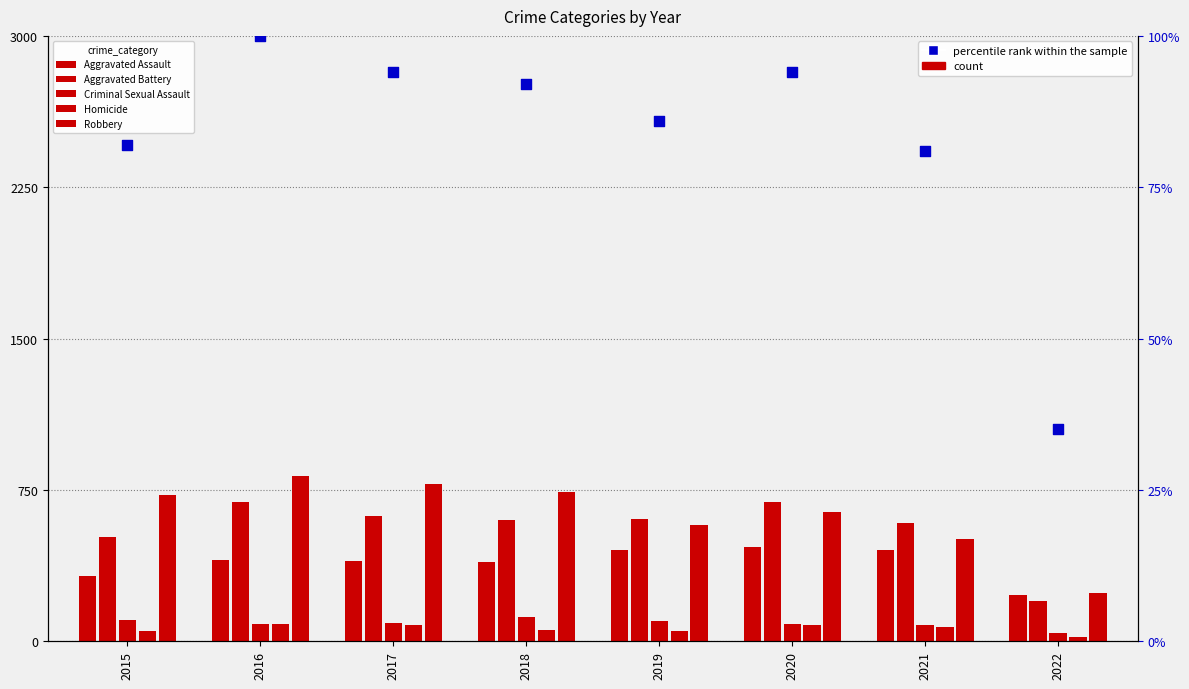

Which series reaches the maximum Y coordinate?

Robbery